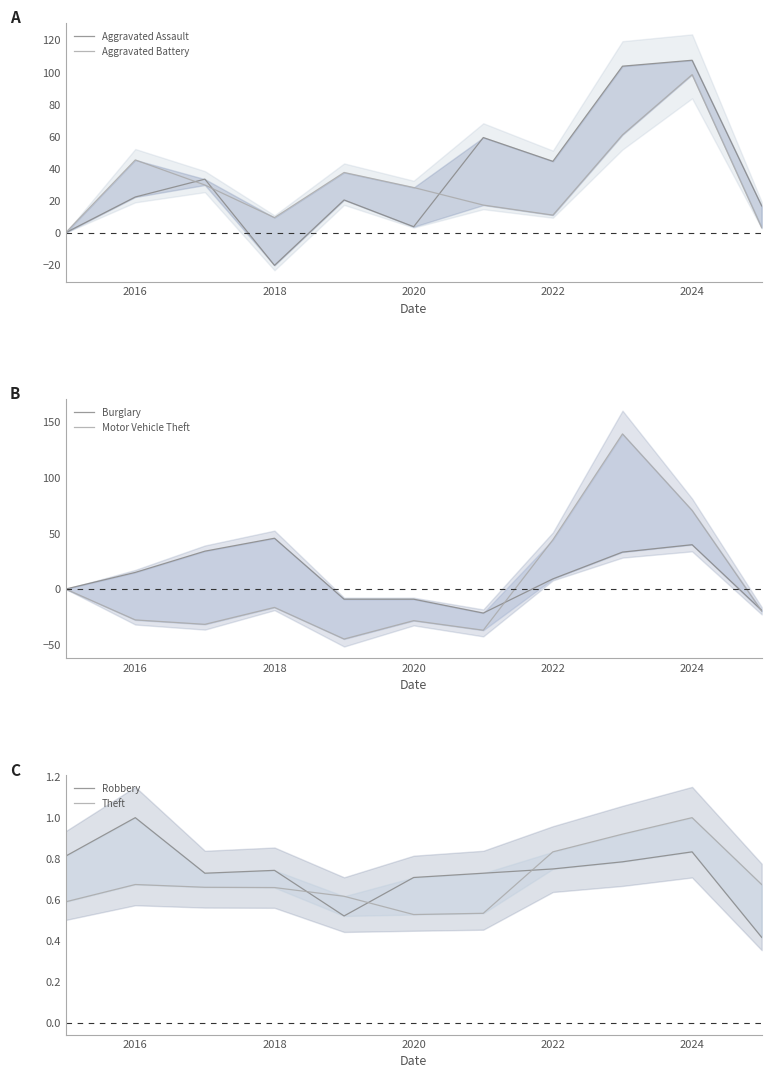

The Motor Vehicle Theft series shows 59.3 at 2022. True or false?

False